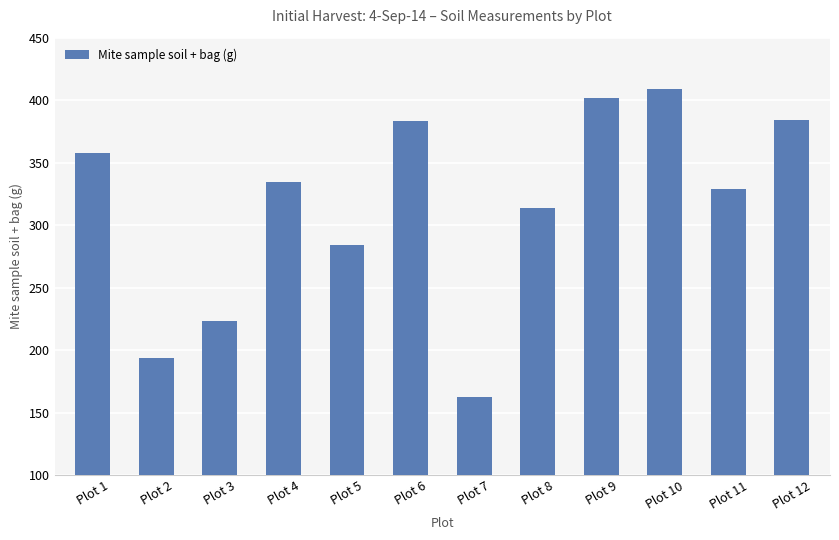

What is the maximum value shown in the chart?

409.2